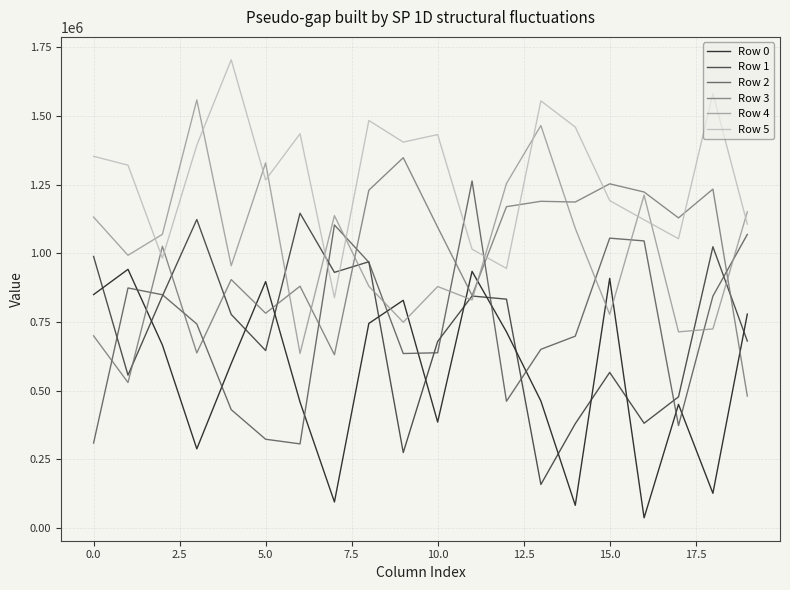

Which series has the largest total across all categories?

Row 5